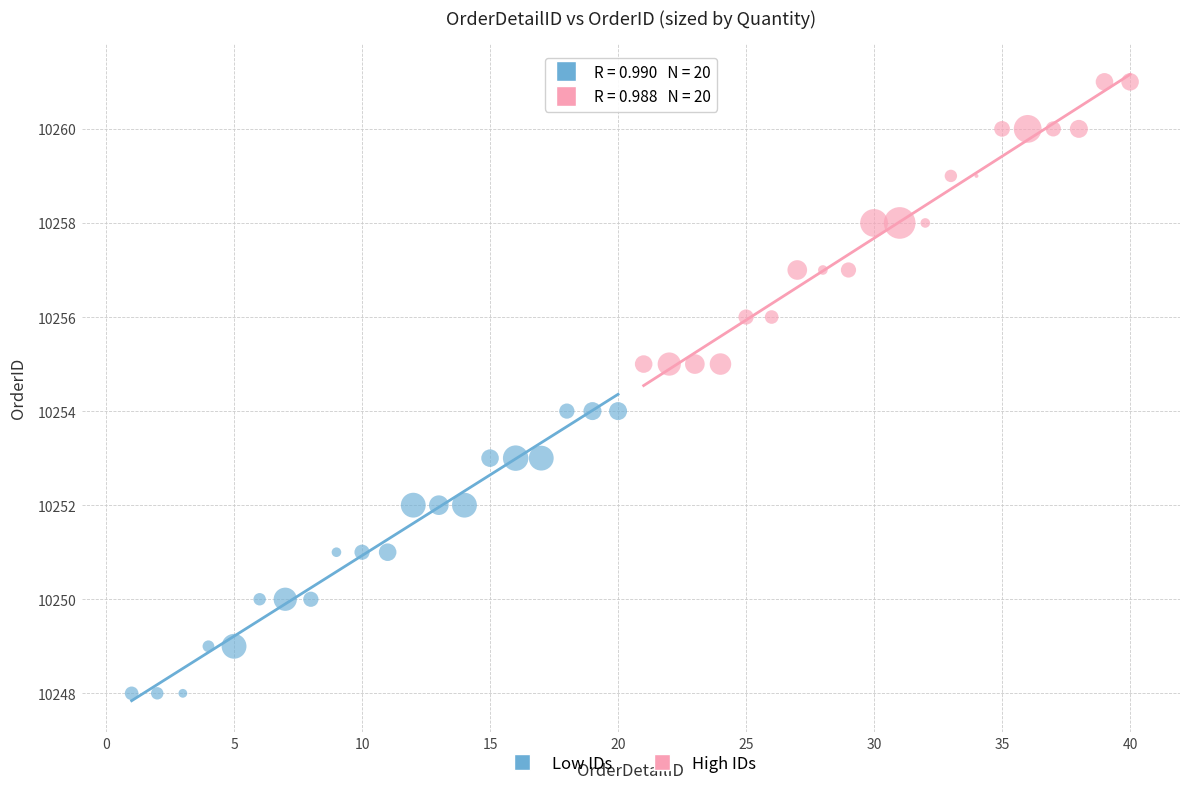

Which series contains the highest Y value?

High IDs